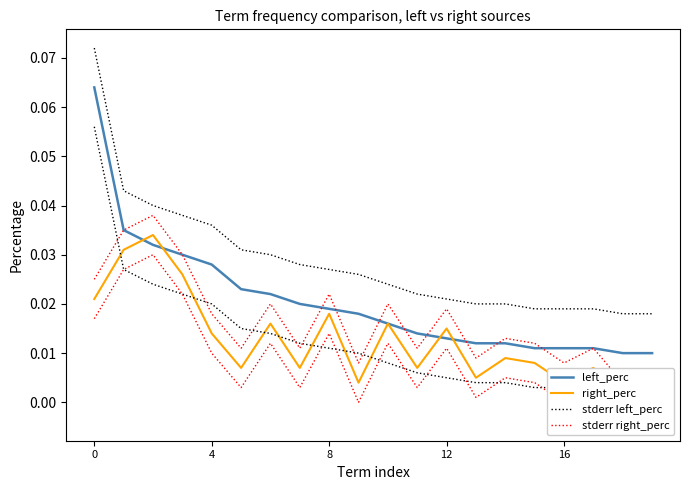

What is the total value across all series at 9?

0.1